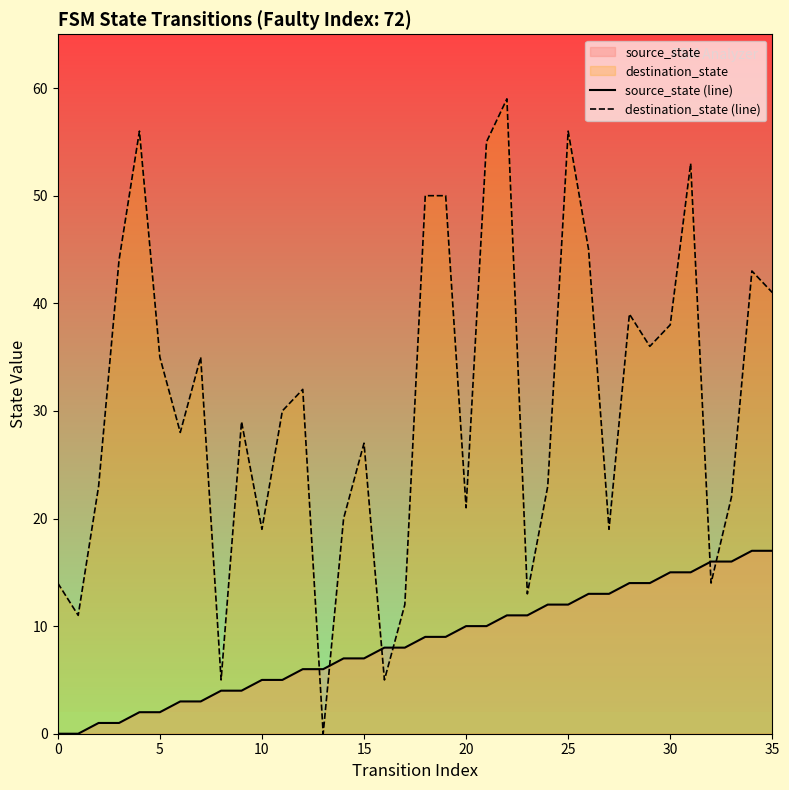

Between 20 and 30, which series saw the biggest shift?

destination_state (line)